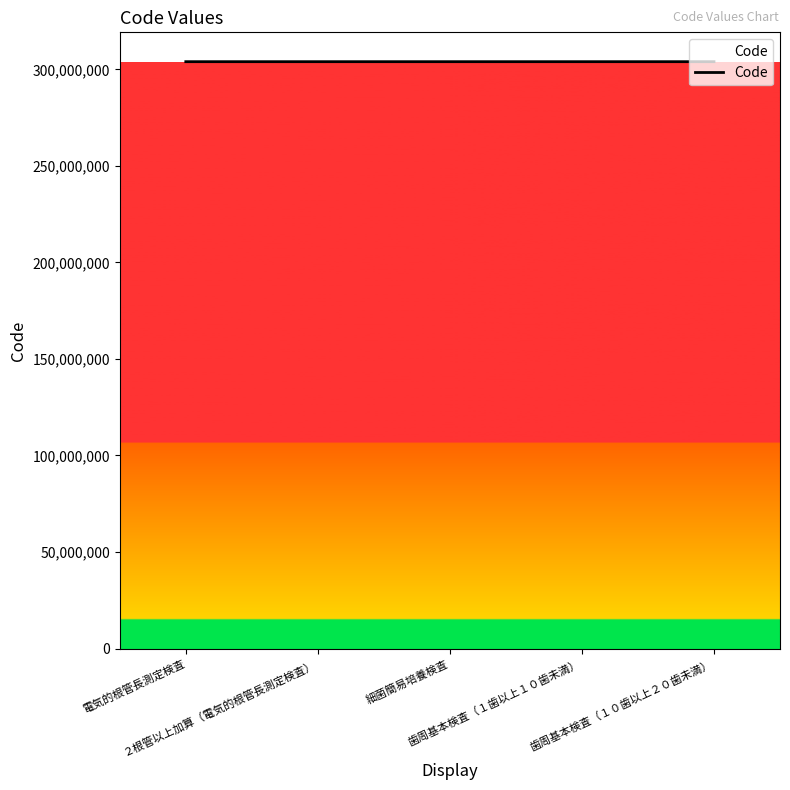

What position from the left is 電気的根管長測定検査?

1